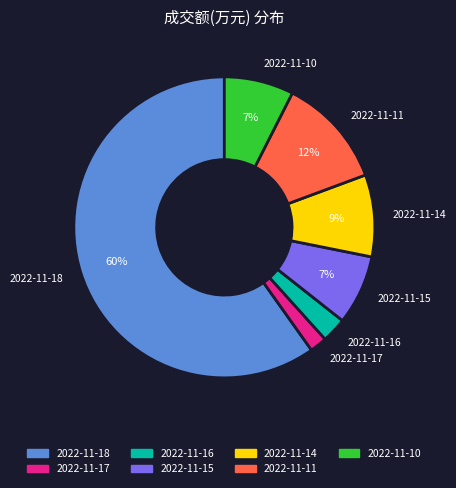

Is there any slice that represents more than half of the pie?

Yes